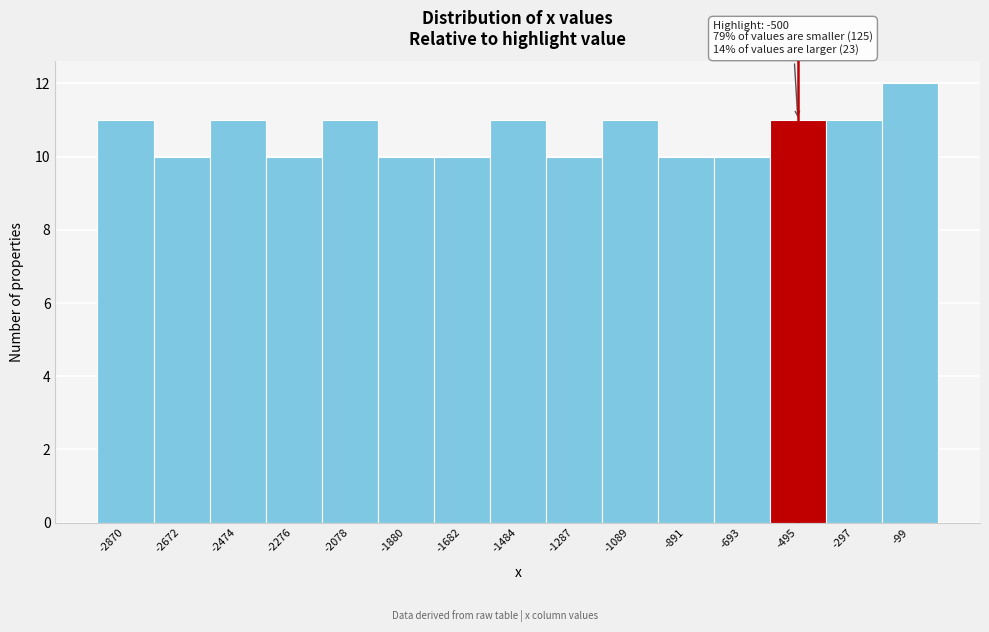

Over which range of the x-axis is the bar tallest?

-200 to 0